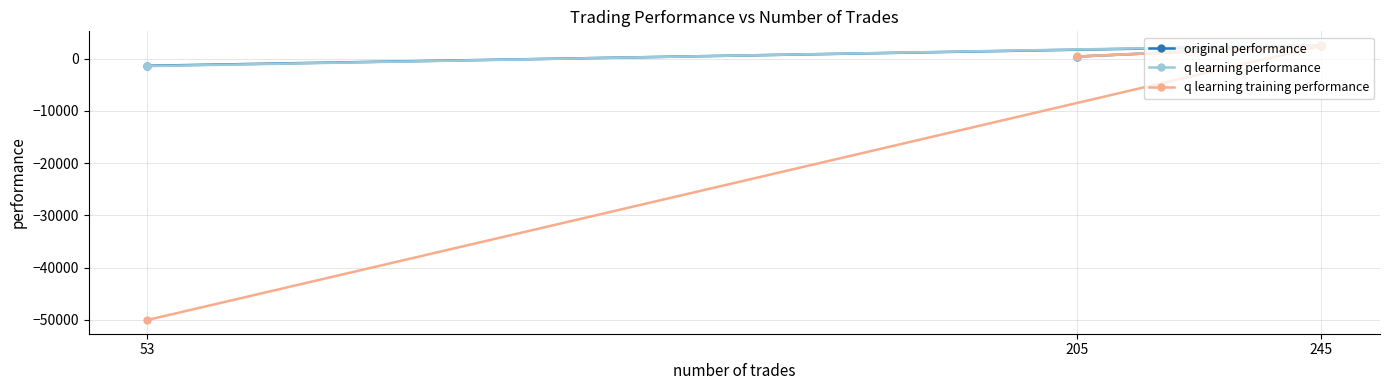

List the series in order of their peak value, lowest first.

q learning training performance, original performance, q learning performance